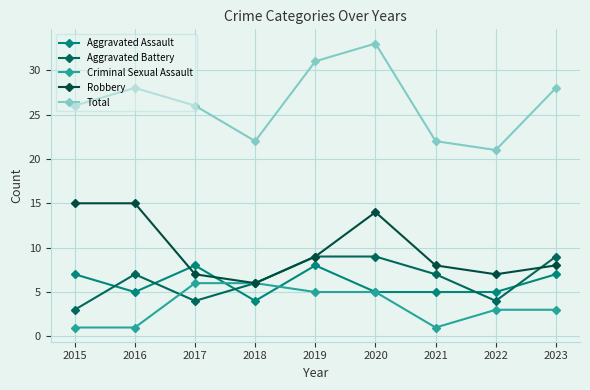

Which series changed the most between 2016 and 2018?

Robbery